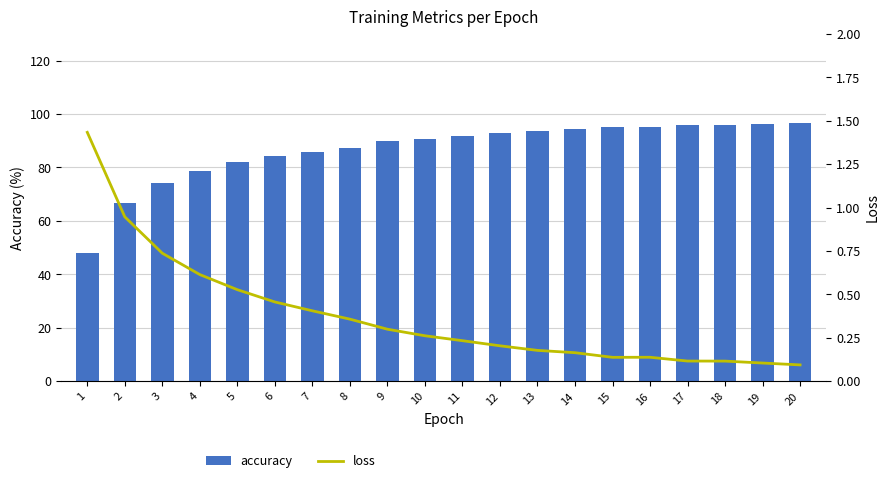

What is the value of the loss bar at the 3rd from the left?

0.7